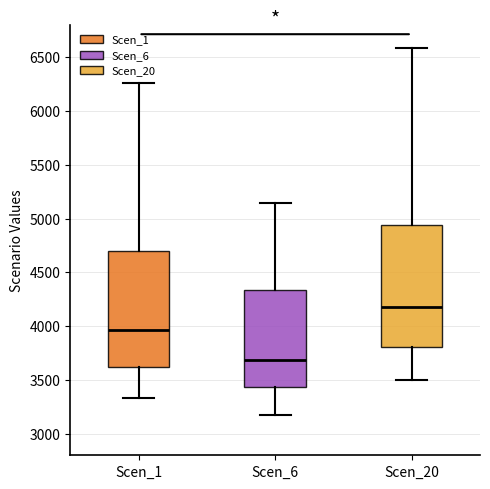

Where does the upper whisker of the box for Scen_1 end on the y-axis? The values are not printed on the chart, so give them approximately, as read against the axis.

6250